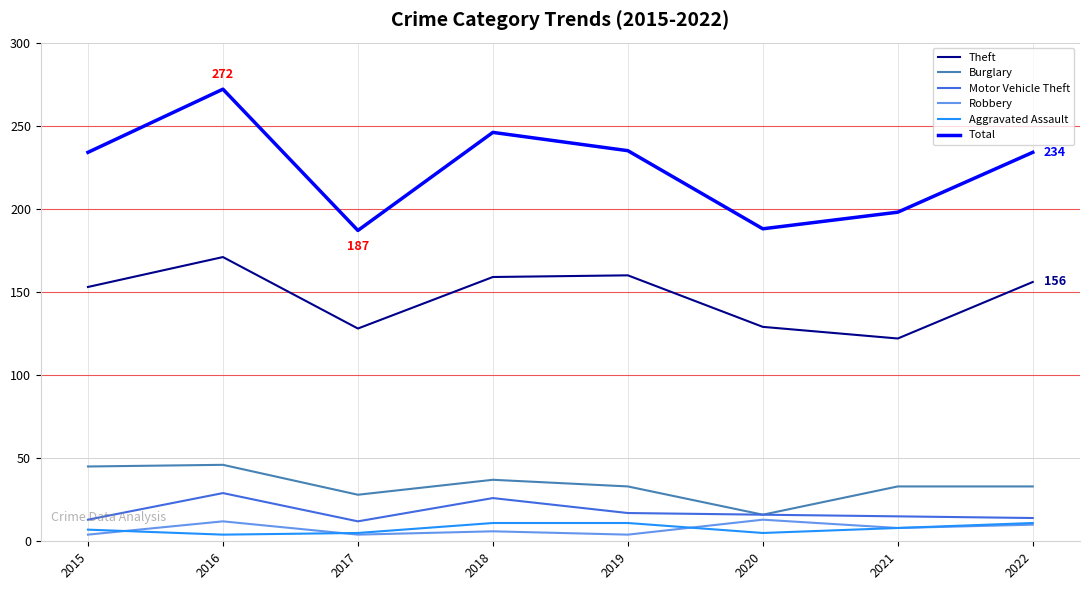

What is the maximum value for Burglary?

46